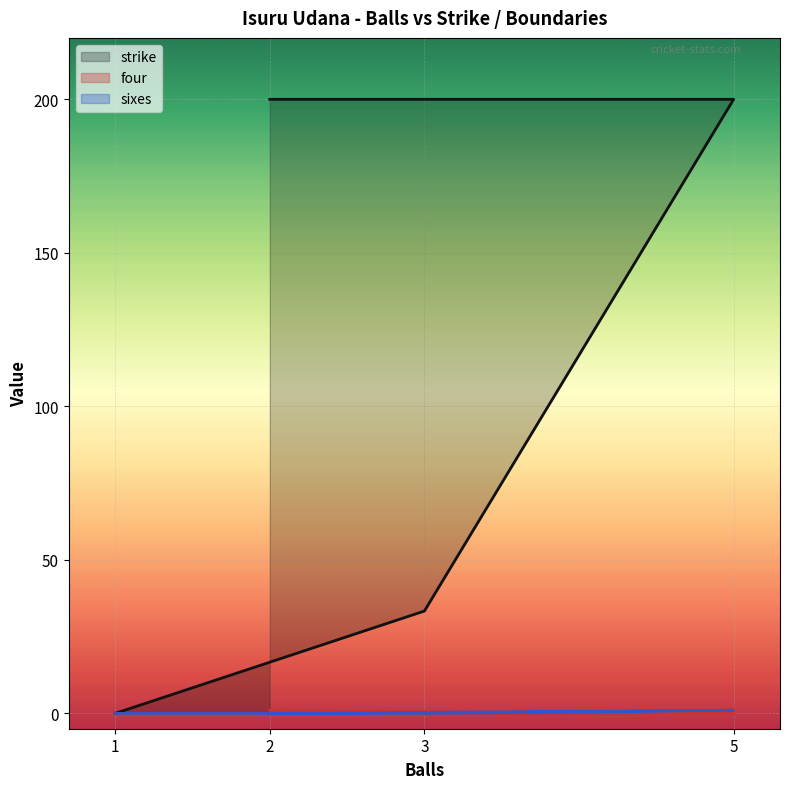

After their last crossing, which series has the higher values: sixes or four?

four